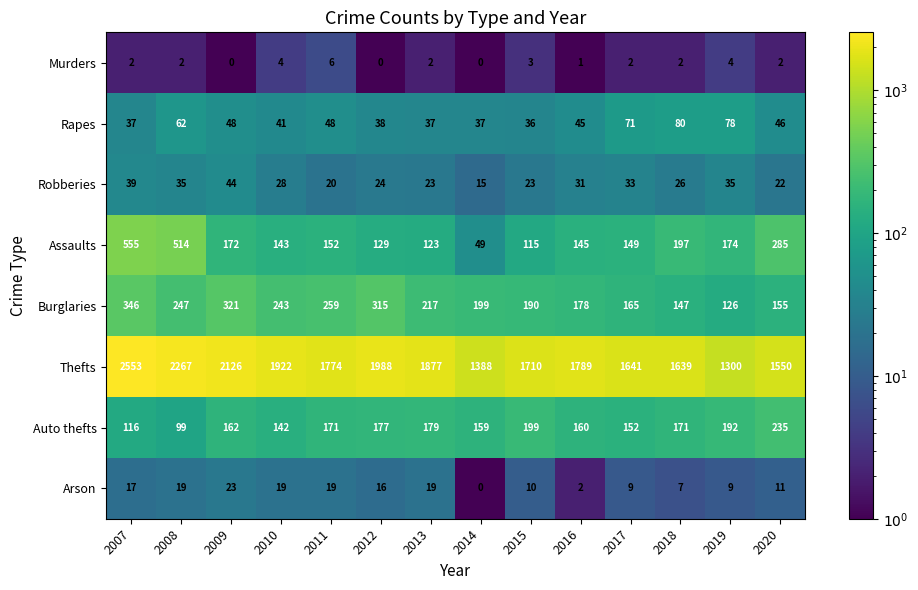

At which category is the sum across all series the highest?

2007